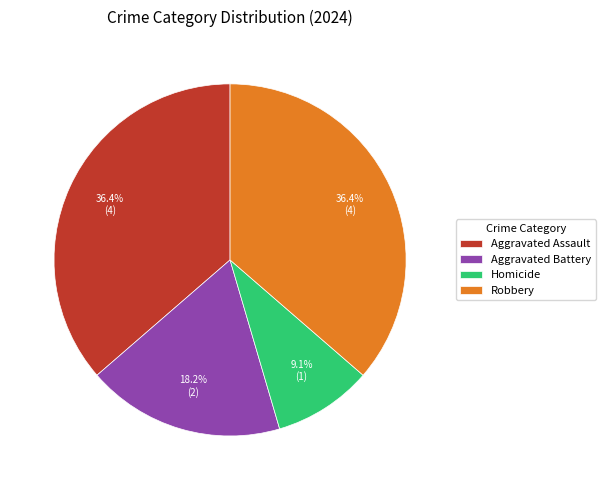

Which slice is the smallest?

Homicide